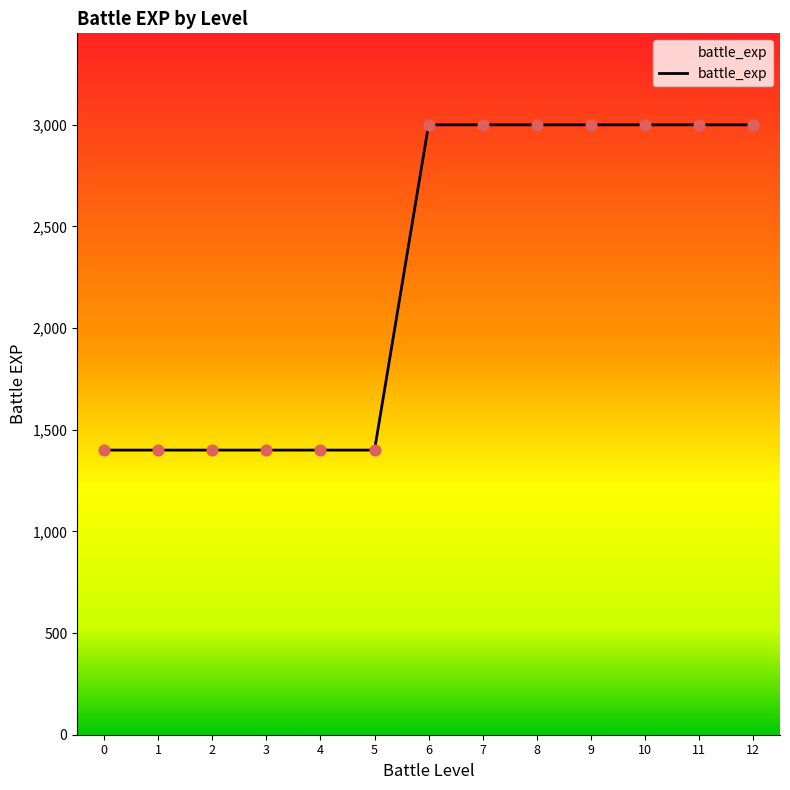

What is the change in value from 1 to 11?

+1600